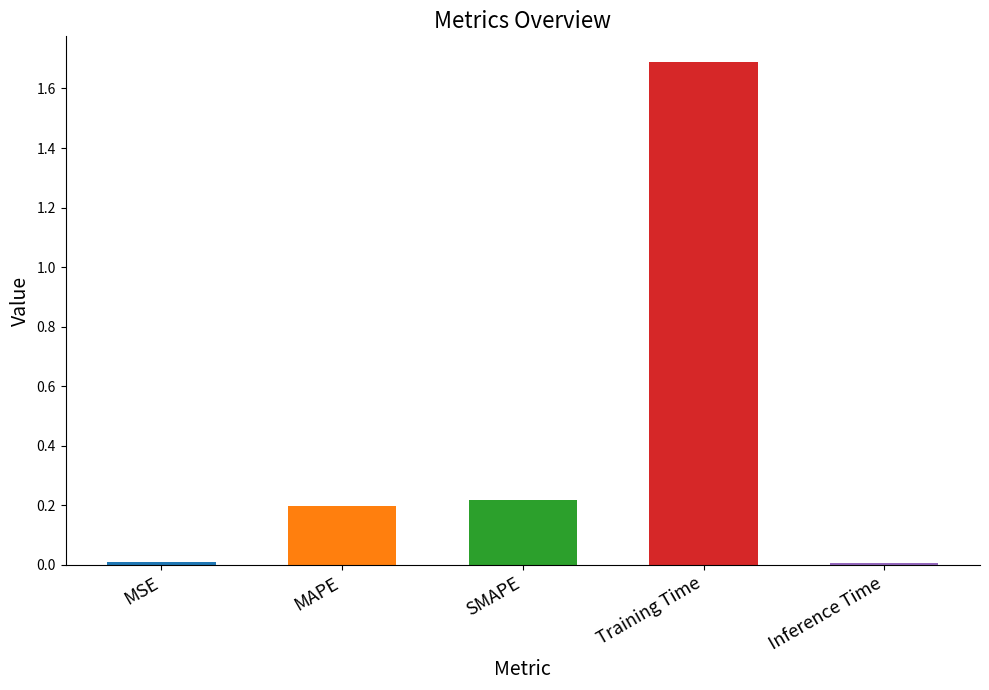

Which has a higher value, MSE or MAPE?

MAPE